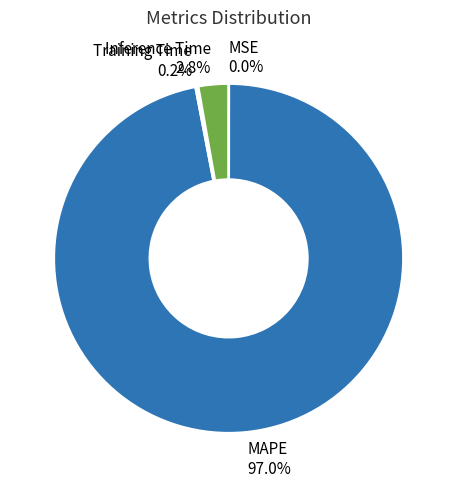

Combined, do Inference Time and MAPE account for over 50%?

Yes